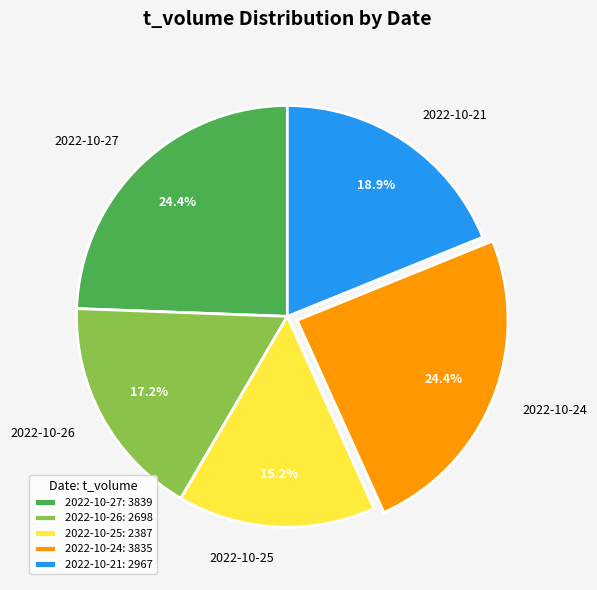

To the nearest percent, what is the difference between the largest and smallest slice percentages?

9%